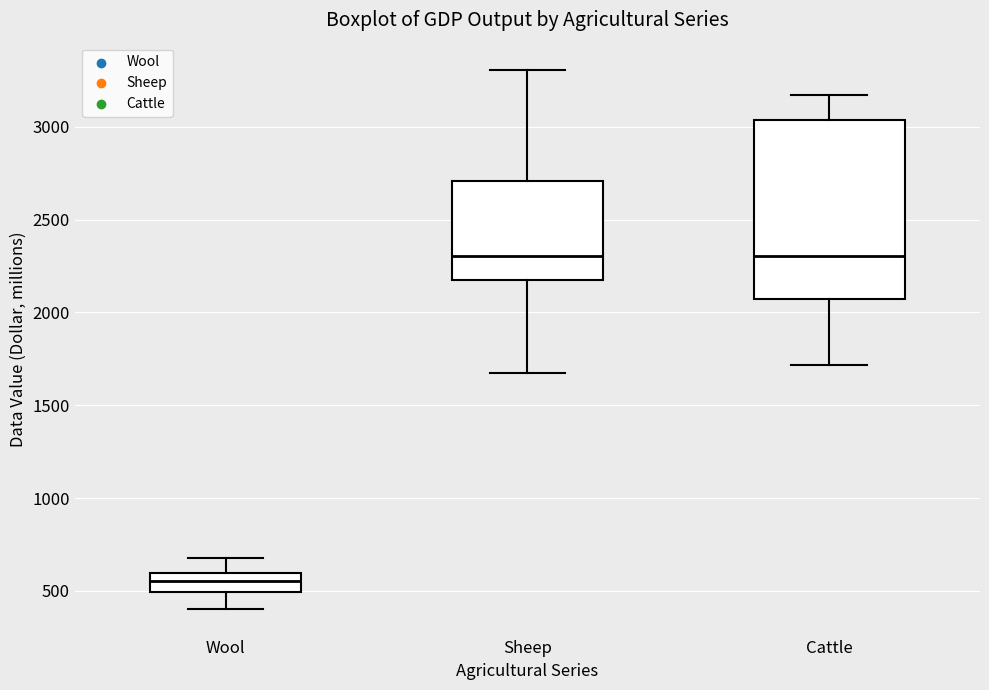

Reading left to right, transcribe this box plot: for each box, give where its median line is, the range the box spans, and where its two whiskers end, as read against the y-axis. The values are not printed on the chart, so give them approximately, as read against the axis.

Wool: median 550, box 500 to 600, whiskers 400 to 700
Sheep: median 2300, box 2150 to 2700, whiskers 1650 to 3300
Cattle: median 2300, box 2050 to 3050, whiskers 1700 to 3150